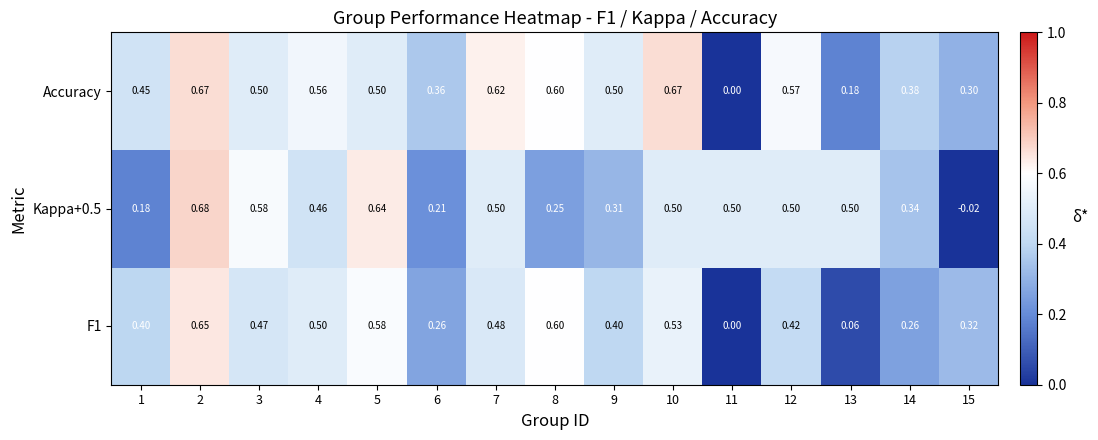

Which series changed the most between 11 and 14?

Accuracy